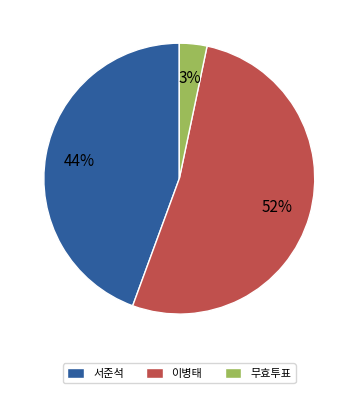

Do 무효투표 and 이병태 together represent more than half of the pie?

Yes